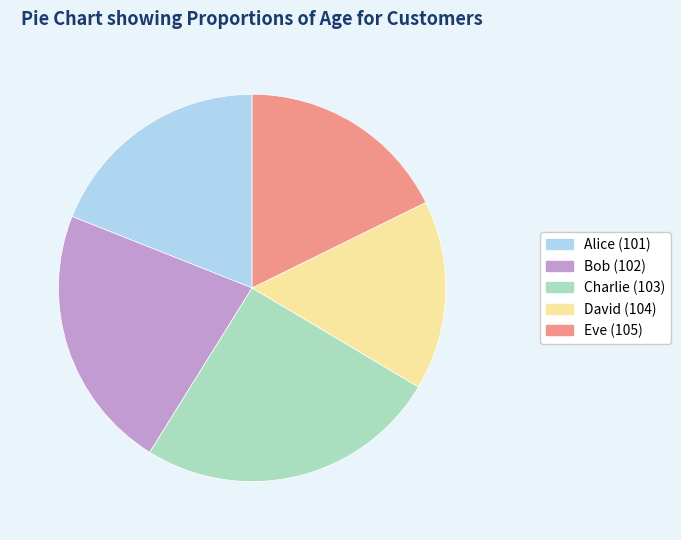

Between Alice (101) and Eve (105), which is larger?

Alice (101)